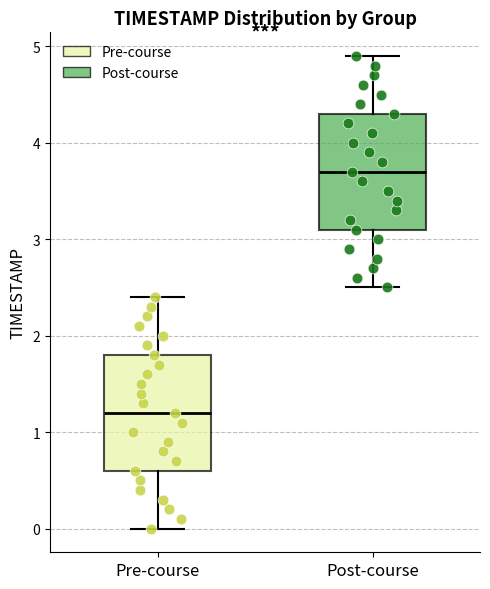

Reading left to right, transcribe this box plot: for each box, give where its median line is, the range the box spans, and where its two whiskers end, as read against the y-axis. The values are not printed on the chart, so give them approximately, as read against the axis.

Pre-course: median 1.2, box 0.6 to 1.8, whiskers 0.0 to 2.4
Post-course: median 3.7, box 3.1 to 4.3, whiskers 2.5 to 4.9